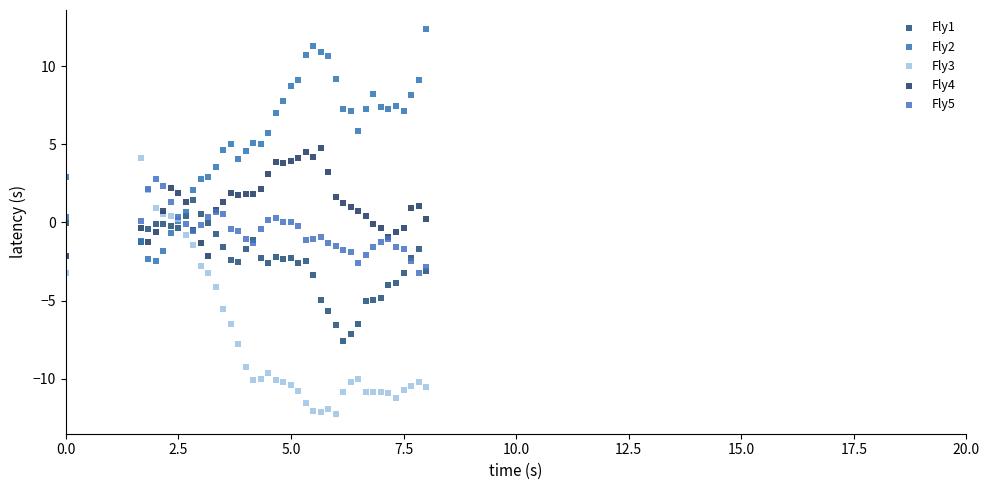

What are all the series names shown in the legend?

Fly1, Fly2, Fly3, Fly4, Fly5